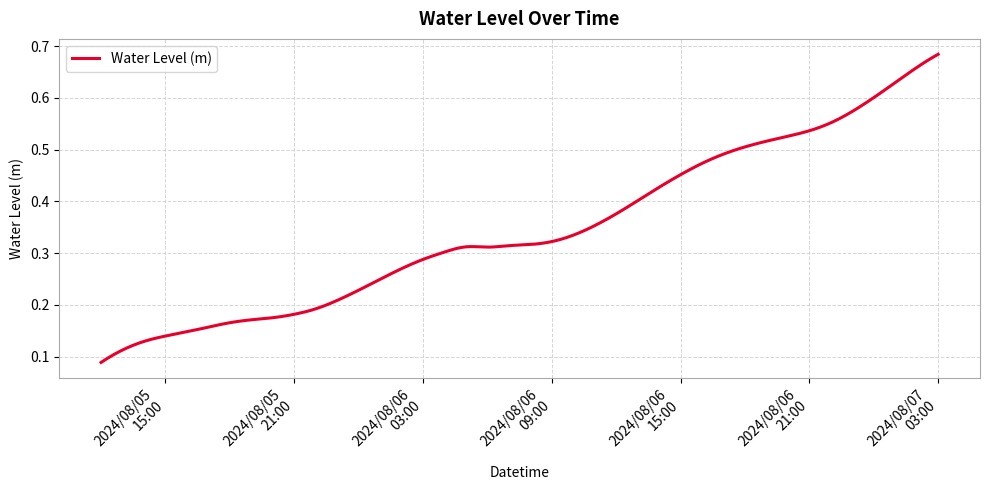

Where is the first local minimum?

2024-08-06 06:00:00